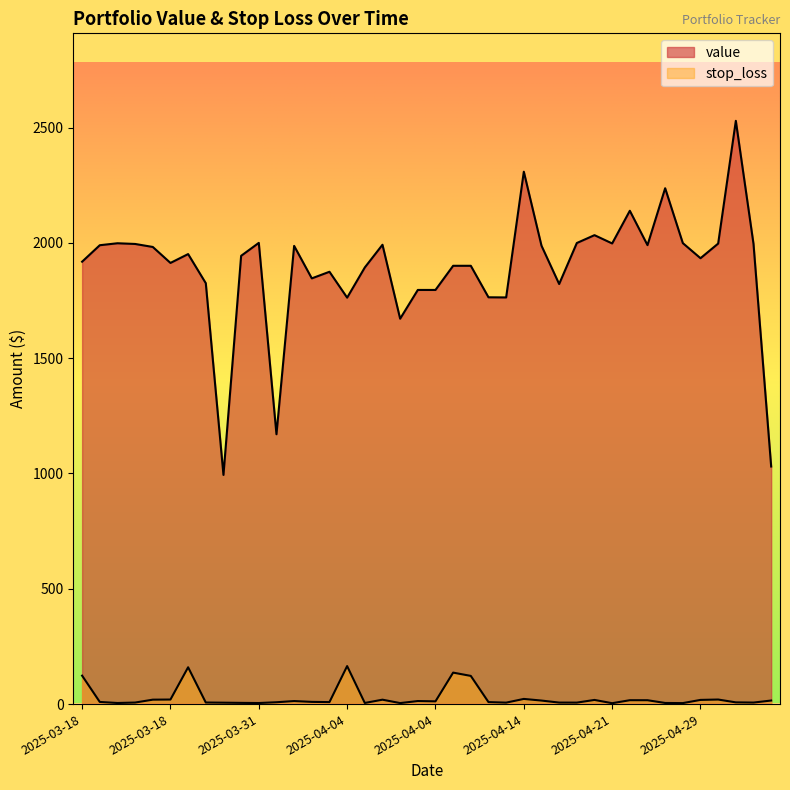

What is the value of the stop_loss point at the 36th from the left?

18.1